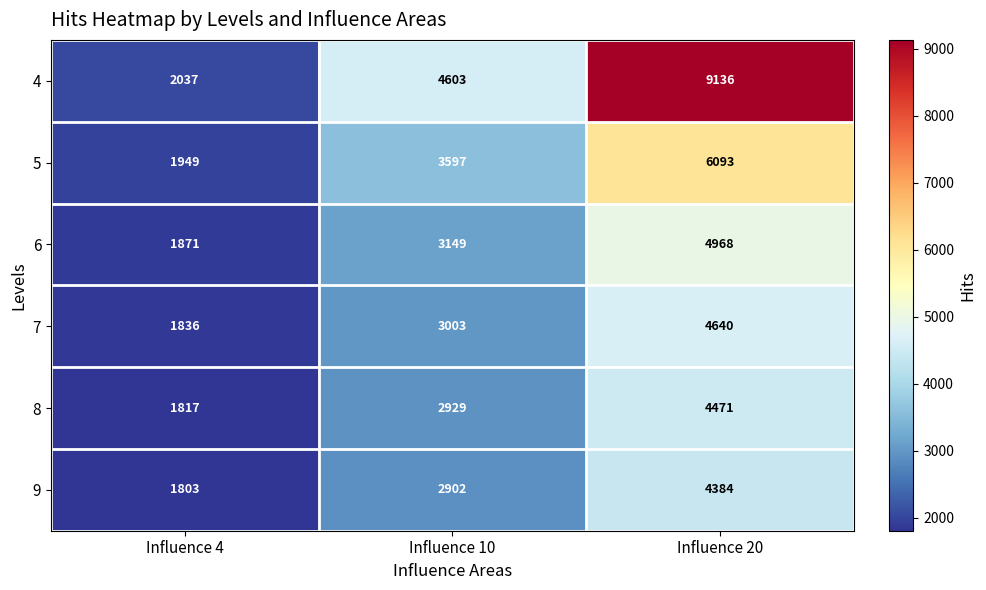

At which category is the sum across all series the highest?

Influence 20